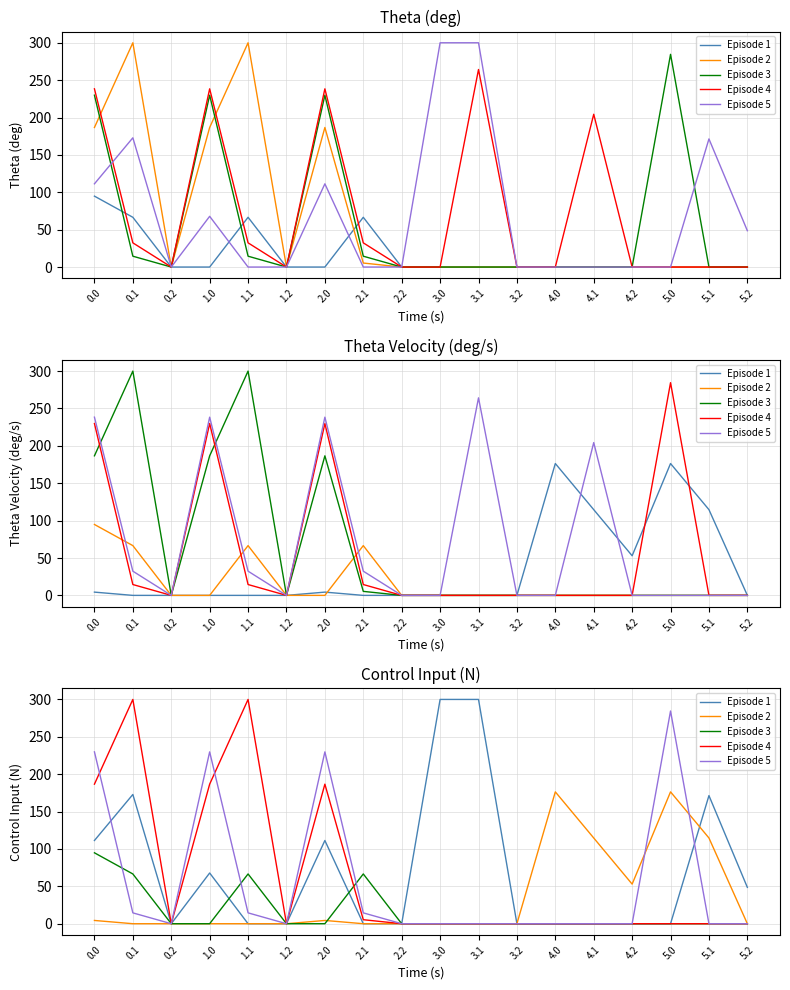

What is the label of the 14th point from the right?

1.1